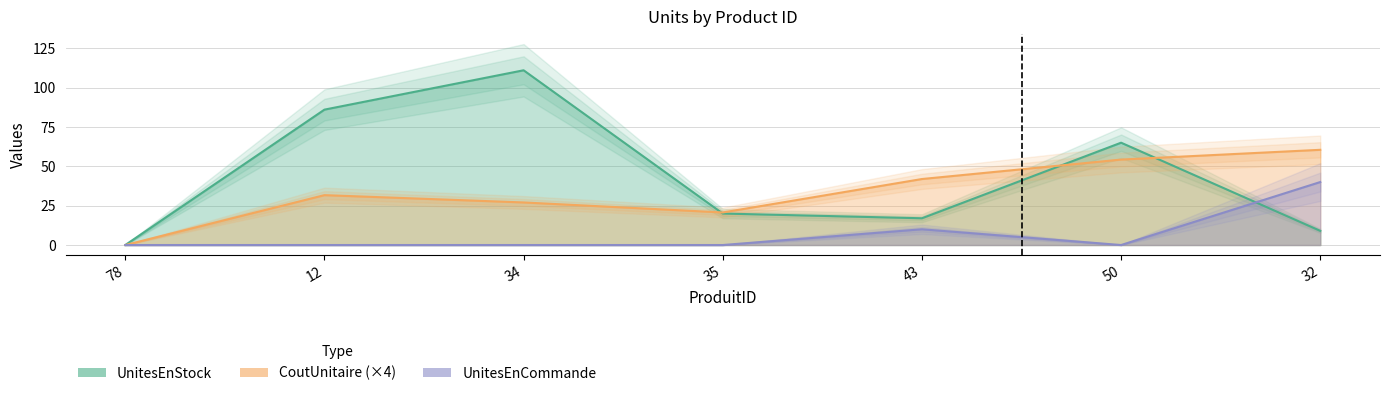

What is the label of the 4th point from the right?

35